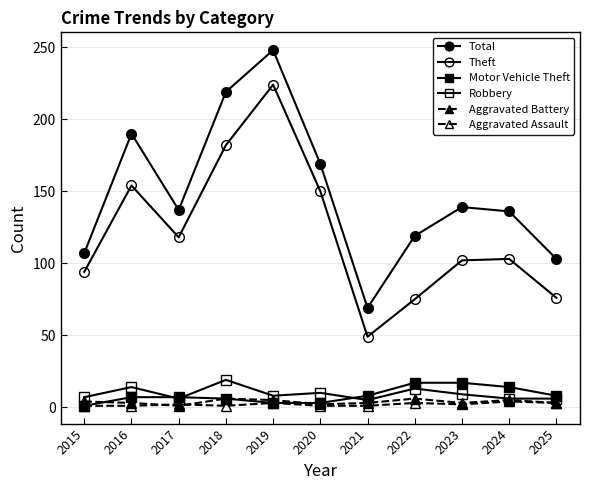

Count the number of categories in the chart.

11